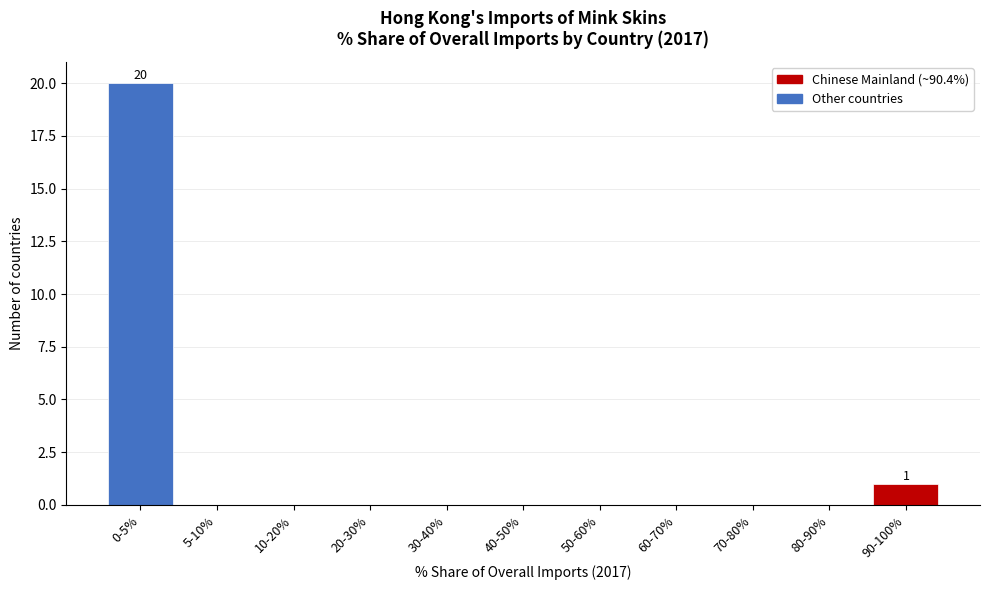

Reading left to right, extract all data points from this chart.

0-5%=20	5-10%=0	10-20%=0	20-30%=0	30-40%=0	40-50%=0	50-60%=0	60-70%=0	70-80%=0	80-90%=0	90-100%=1